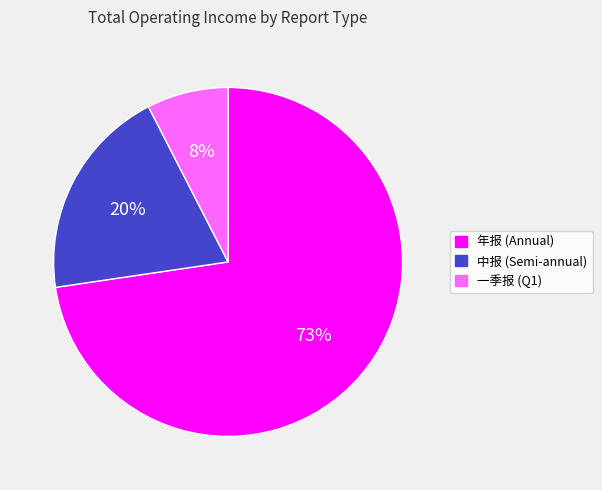

To the nearest percent, what is the average slice percentage?

33%